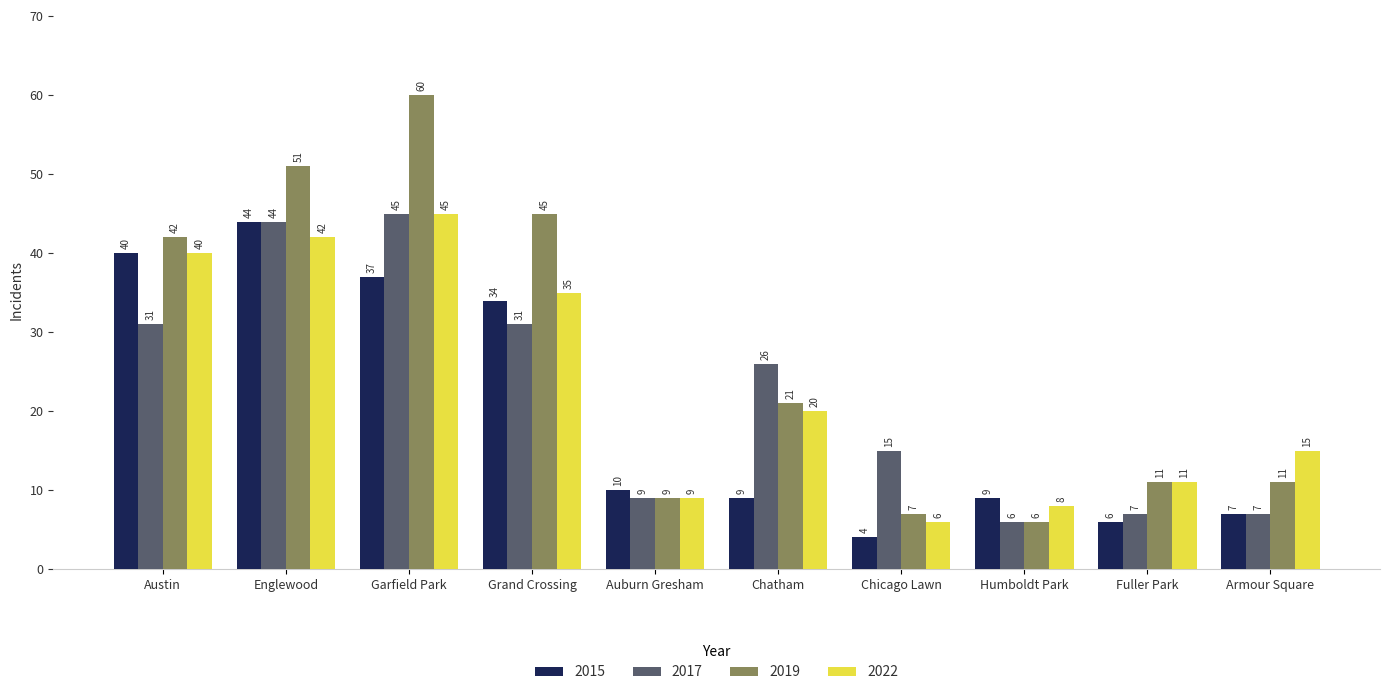

Reading left to right, list all the values displayed in this chart.

2015: 40	44	37	34	10	9	4	9	6	7
2017: 31	44	45	31	9	26	15	6	7	7
2019: 42	51	60	45	9	21	7	6	11	11
2022: 40	42	45	35	9	20	6	8	11	15